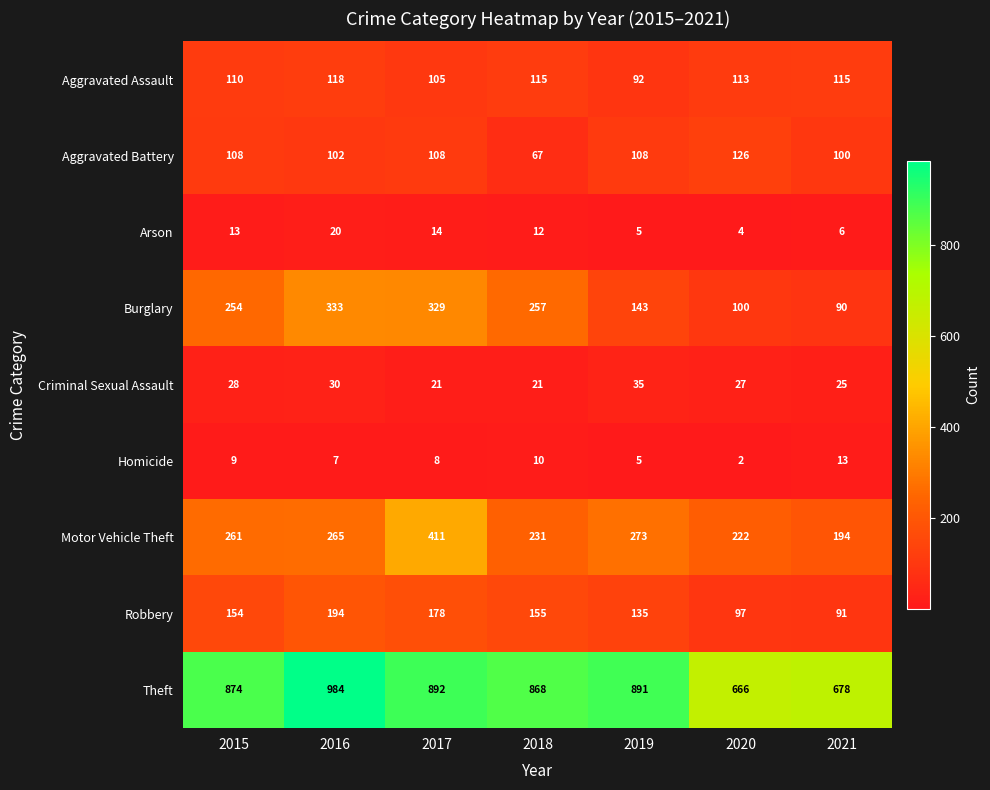

At which category does the chart reach its minimum across all series?

2020